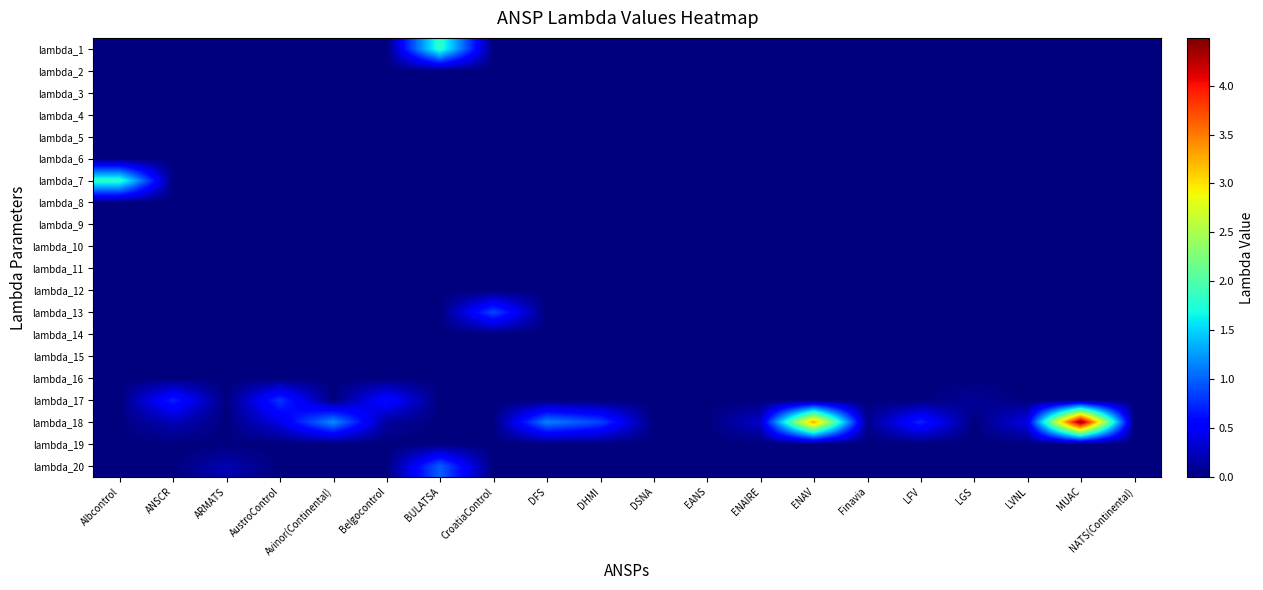

Reading right to left, transcribe all the data shown in this chart.

lambda_1: NATS(Continental)=0.0	MUAC=0.0	LVNL=0.0	LGS=0.0	LFV=0.0	Finavia=0.0	ENAV=0.0	ENAIRE=0.0	EANS=0.0	DSNA=0.0	DHMI=0.0	DFS=0.0	CroatiaControl=0.0	BULATSA=1.8	Belgocontrol=0.0	Avinor(Continental)=0.0	AustroControl=0.0	ARMATS=0.0	ANSCR=0.0	Albcontrol=0.0
lambda_2: NATS(Continental)=0.0	MUAC=0.0	LVNL=0.0	LGS=0.0	LFV=0.0	Finavia=0.0	ENAV=0.0	ENAIRE=0.0	EANS=0.0	DSNA=0.0	DHMI=0.0	DFS=0.0	CroatiaControl=0.0	BULATSA=0.0	Belgocontrol=0.0	Avinor(Continental)=0.0	AustroControl=0.0	ARMATS=0.0	ANSCR=0.0	Albcontrol=0.0
lambda_3: NATS(Continental)=0.0	MUAC=0.0	LVNL=0.0	LGS=0.0	LFV=0.0	Finavia=0.0	ENAV=0.0	ENAIRE=0.0	EANS=0.0	DSNA=0.0	DHMI=0.0	DFS=0.0	CroatiaControl=0.0	BULATSA=0.0	Belgocontrol=0.0	Avinor(Continental)=0.0	AustroControl=0.0	ARMATS=0.0	ANSCR=0.0	Albcontrol=0.0
lambda_4: NATS(Continental)=0.0	MUAC=0.0	LVNL=0.0	LGS=0.0	LFV=0.0	Finavia=0.0	ENAV=0.0	ENAIRE=0.0	EANS=0.0	DSNA=0.0	DHMI=0.0	DFS=0.0	CroatiaControl=0.0	BULATSA=0.0	Belgocontrol=0.0	Avinor(Continental)=0.0	AustroControl=0.0	ARMATS=0.0	ANSCR=0.0	Albcontrol=0.0
lambda_5: NATS(Continental)=0.0	MUAC=0.0	LVNL=0.0	LGS=0.0	LFV=0.0	Finavia=0.0	ENAV=0.0	ENAIRE=0.0	EANS=0.0	DSNA=0.0	DHMI=0.0	DFS=0.0	CroatiaControl=0.0	BULATSA=0.0	Belgocontrol=0.0	Avinor(Continental)=0.0	AustroControl=0.0	ARMATS=0.0	ANSCR=0.0	Albcontrol=0.0
lambda_6: NATS(Continental)=0.0	MUAC=0.0	LVNL=0.0	LGS=0.0	LFV=0.0	Finavia=0.0	ENAV=0.0	ENAIRE=0.0	EANS=0.0	DSNA=0.0	DHMI=0.0	DFS=0.0	CroatiaControl=0.0	BULATSA=0.0	Belgocontrol=0.0	Avinor(Continental)=0.0	AustroControl=0.0	ARMATS=0.0	ANSCR=0.0	Albcontrol=0.0
lambda_7: NATS(Continental)=0.0	MUAC=0.0	LVNL=0.0	LGS=0.0	LFV=0.0	Finavia=0.0	ENAV=0.0	ENAIRE=0.0	EANS=0.0	DSNA=0.0	DHMI=0.0	DFS=0.0	CroatiaControl=0.0	BULATSA=0.0	Belgocontrol=0.0	Avinor(Continental)=0.0	AustroControl=0.0	ARMATS=0.0	ANSCR=0.0	Albcontrol=1.8
lambda_8: NATS(Continental)=0.0	MUAC=0.0	LVNL=0.0	LGS=0.0	LFV=0.0	Finavia=0.0	ENAV=0.0	ENAIRE=0.0	EANS=0.0	DSNA=0.0	DHMI=0.0	DFS=0.0	CroatiaControl=0.0	BULATSA=0.0	Belgocontrol=0.0	Avinor(Continental)=0.0	AustroControl=0.0	ARMATS=0.0	ANSCR=0.0	Albcontrol=0.0
lambda_9: NATS(Continental)=0.0	MUAC=0.0	LVNL=0.0	LGS=0.0	LFV=0.0	Finavia=0.0	ENAV=0.0	ENAIRE=0.0	EANS=0.0	DSNA=0.0	DHMI=0.0	DFS=0.0	CroatiaControl=0.0	BULATSA=0.0	Belgocontrol=0.0	Avinor(Continental)=0.0	AustroControl=0.0	ARMATS=0.0	ANSCR=0.0	Albcontrol=0.0
lambda_10: NATS(Continental)=0.0	MUAC=0.0	LVNL=0.0	LGS=0.0	LFV=0.0	Finavia=0.0	ENAV=0.0	ENAIRE=0.0	EANS=0.0	DSNA=0.0	DHMI=0.0	DFS=0.0	CroatiaControl=0.0	BULATSA=0.0	Belgocontrol=0.0	Avinor(Continental)=0.0	AustroControl=0.0	ARMATS=0.0	ANSCR=0.0	Albcontrol=0.0
lambda_11: NATS(Continental)=0.0	MUAC=0.0	LVNL=0.0	LGS=0.0	LFV=0.0	Finavia=0.0	ENAV=0.0	ENAIRE=0.0	EANS=0.0	DSNA=0.0	DHMI=0.0	DFS=0.0	CroatiaControl=0.0	BULATSA=0.0	Belgocontrol=0.0	Avinor(Continental)=0.0	AustroControl=0.0	ARMATS=0.0	ANSCR=0.0	Albcontrol=0.0
lambda_12: NATS(Continental)=0.0	MUAC=0.0	LVNL=0.0	LGS=0.0	LFV=0.0	Finavia=0.0	ENAV=0.0	ENAIRE=0.0	EANS=0.0	DSNA=0.0	DHMI=0.0	DFS=0.0	CroatiaControl=0.0	BULATSA=0.0	Belgocontrol=0.0	Avinor(Continental)=0.0	AustroControl=0.0	ARMATS=0.0	ANSCR=0.0	Albcontrol=0.0
lambda_13: NATS(Continental)=0.0	MUAC=0.0	LVNL=0.0	LGS=0.0	LFV=0.0	Finavia=0.0	ENAV=0.0	ENAIRE=0.0	EANS=0.0	DSNA=0.0	DHMI=0.0	DFS=0.0	CroatiaControl=0.9	BULATSA=0.0	Belgocontrol=0.0	Avinor(Continental)=0.0	AustroControl=0.0	ARMATS=0.0	ANSCR=0.0	Albcontrol=0.0
lambda_14: NATS(Continental)=0.0	MUAC=0.0	LVNL=0.0	LGS=0.0	LFV=0.0	Finavia=0.0	ENAV=0.0	ENAIRE=0.0	EANS=0.0	DSNA=0.0	DHMI=0.0	DFS=0.0	CroatiaControl=0.0	BULATSA=0.0	Belgocontrol=0.0	Avinor(Continental)=0.0	AustroControl=0.0	ARMATS=0.0	ANSCR=0.0	Albcontrol=0.0
lambda_15: NATS(Continental)=0.0	MUAC=0.0	LVNL=0.0	LGS=0.0	LFV=0.0	Finavia=0.0	ENAV=0.0	ENAIRE=0.0	EANS=0.0	DSNA=0.0	DHMI=0.0	DFS=0.0	CroatiaControl=0.0	BULATSA=0.0	Belgocontrol=0.0	Avinor(Continental)=0.0	AustroControl=0.0	ARMATS=0.0	ANSCR=0.0	Albcontrol=0.0
lambda_16: NATS(Continental)=0.0	MUAC=0.0	LVNL=0.0	LGS=0.0	LFV=0.0	Finavia=0.0	ENAV=0.0	ENAIRE=0.0	EANS=0.0	DSNA=0.0	DHMI=0.0	DFS=0.0	CroatiaControl=0.0	BULATSA=0.0	Belgocontrol=0.0	Avinor(Continental)=0.0	AustroControl=0.0	ARMATS=0.0	ANSCR=0.0	Albcontrol=0.0
lambda_17: NATS(Continental)=0.0	MUAC=0.0	LVNL=0.0	LGS=0.1	LFV=0.0	Finavia=0.0	ENAV=0.0	ENAIRE=0.0	EANS=0.0	DSNA=0.0	DHMI=0.0	DFS=0.0	CroatiaControl=0.0	BULATSA=0.0	Belgocontrol=0.6	Avinor(Continental)=0.0	AustroControl=0.8	ARMATS=0.0	ANSCR=0.7	Albcontrol=0.0
lambda_18: NATS(Continental)=0.0	MUAC=4.5	LVNL=0.4	LGS=0.0	LFV=0.7	Finavia=0.1	ENAV=3.3	ENAIRE=0.3	EANS=0.0	DSNA=0.0	DHMI=0.9	DFS=1.1	CroatiaControl=0.0	BULATSA=0.0	Belgocontrol=0.1	Avinor(Continental)=1.2	AustroControl=0.4	ARMATS=0.0	ANSCR=0.2	Albcontrol=0.0
lambda_19: NATS(Continental)=0.0	MUAC=0.0	LVNL=0.0	LGS=0.0	LFV=0.0	Finavia=0.0	ENAV=0.0	ENAIRE=0.0	EANS=0.0	DSNA=0.0	DHMI=0.0	DFS=0.0	CroatiaControl=0.0	BULATSA=0.0	Belgocontrol=0.0	Avinor(Continental)=0.0	AustroControl=0.0	ARMATS=0.0	ANSCR=0.0	Albcontrol=0.0
lambda_20: NATS(Continental)=0.0	MUAC=0.0	LVNL=0.0	LGS=0.0	LFV=0.0	Finavia=0.0	ENAV=0.0	ENAIRE=0.0	EANS=0.0	DSNA=0.0	DHMI=0.0	DFS=0.0	CroatiaControl=0.0	BULATSA=1.0	Belgocontrol=0.0	Avinor(Continental)=0.0	AustroControl=0.0	ARMATS=0.2	ANSCR=0.0	Albcontrol=0.0